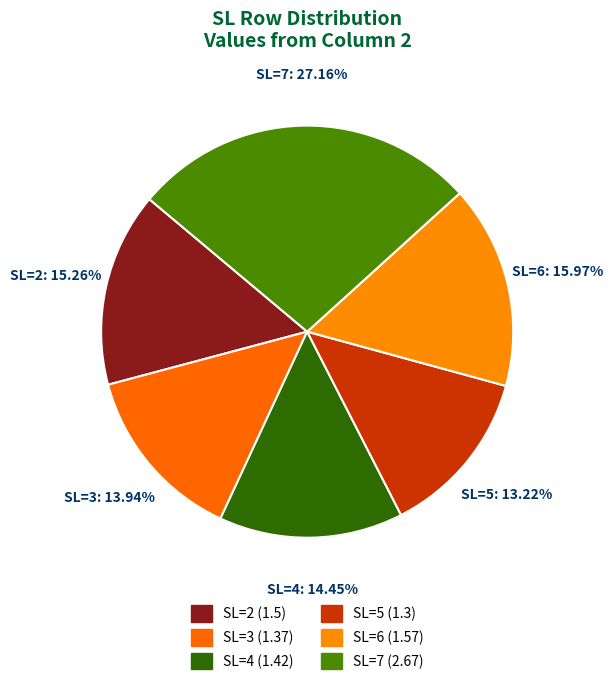

What is the largest slice in the pie chart?

SL=7